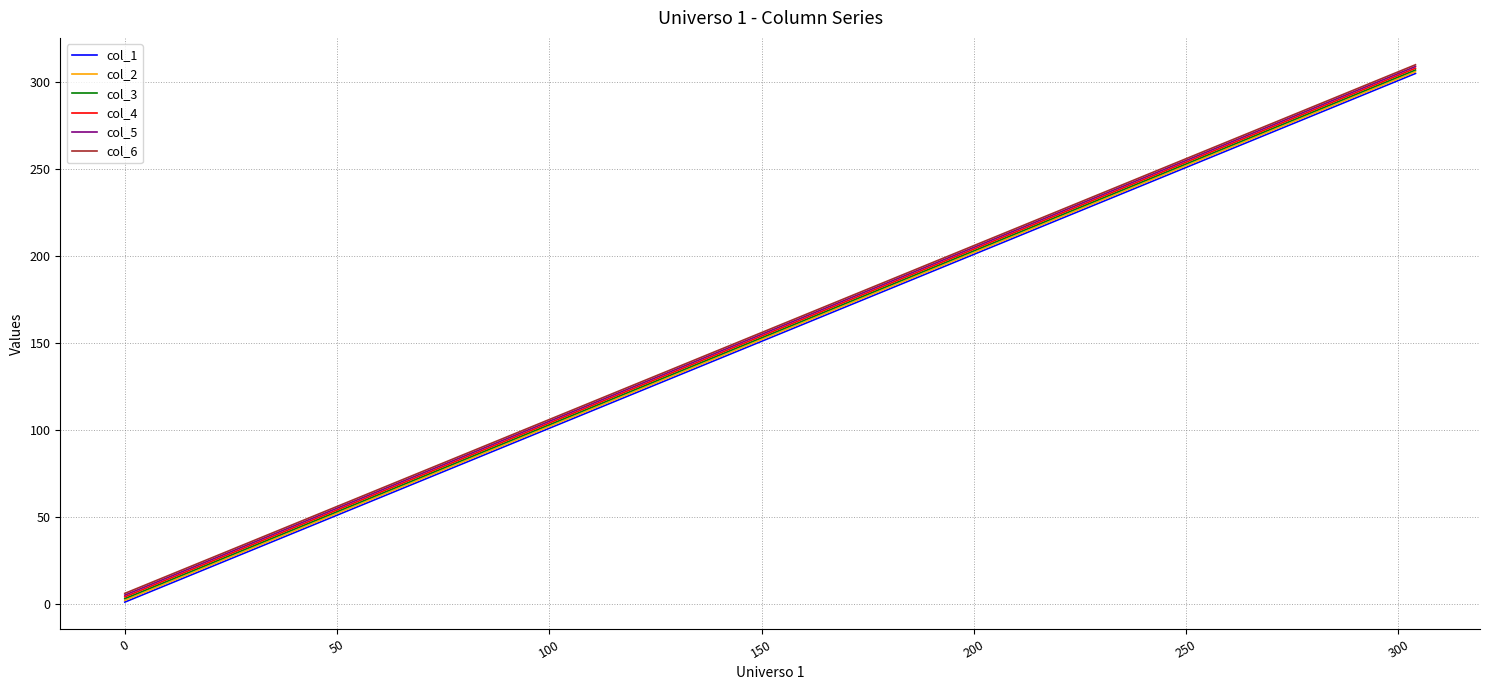

Reading right to left, list all the values displayed in this chart.

col_1: 305	289	273	257	241	225	209	193	177	161	145	129	113	97	81	65	49	33	17	1
col_2: 306	290	274	258	242	226	210	194	178	162	146	130	114	98	82	66	50	34	18	2
col_3: 307	291	275	259	243	227	211	195	179	163	147	131	115	99	83	67	51	35	19	3
col_4: 308	292	276	260	244	228	212	196	180	164	148	132	116	100	84	68	52	36	20	4
col_5: 309	293	277	261	245	229	213	197	181	165	149	133	117	101	85	69	53	37	21	5
col_6: 310	294	278	262	246	230	214	198	182	166	150	134	118	102	86	70	54	38	22	6